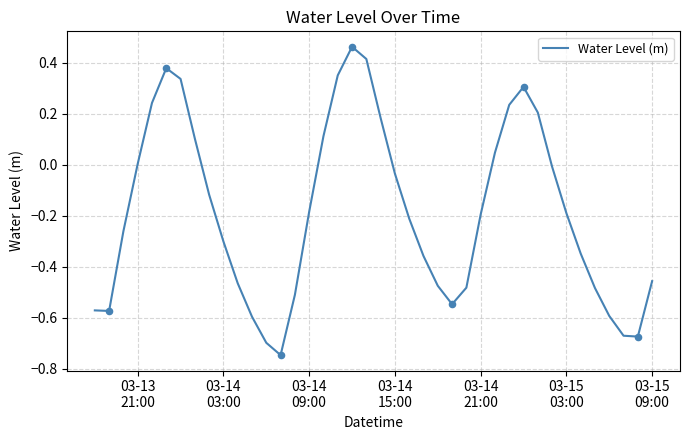

What is the difference between the maximum and minimum values?

1.2